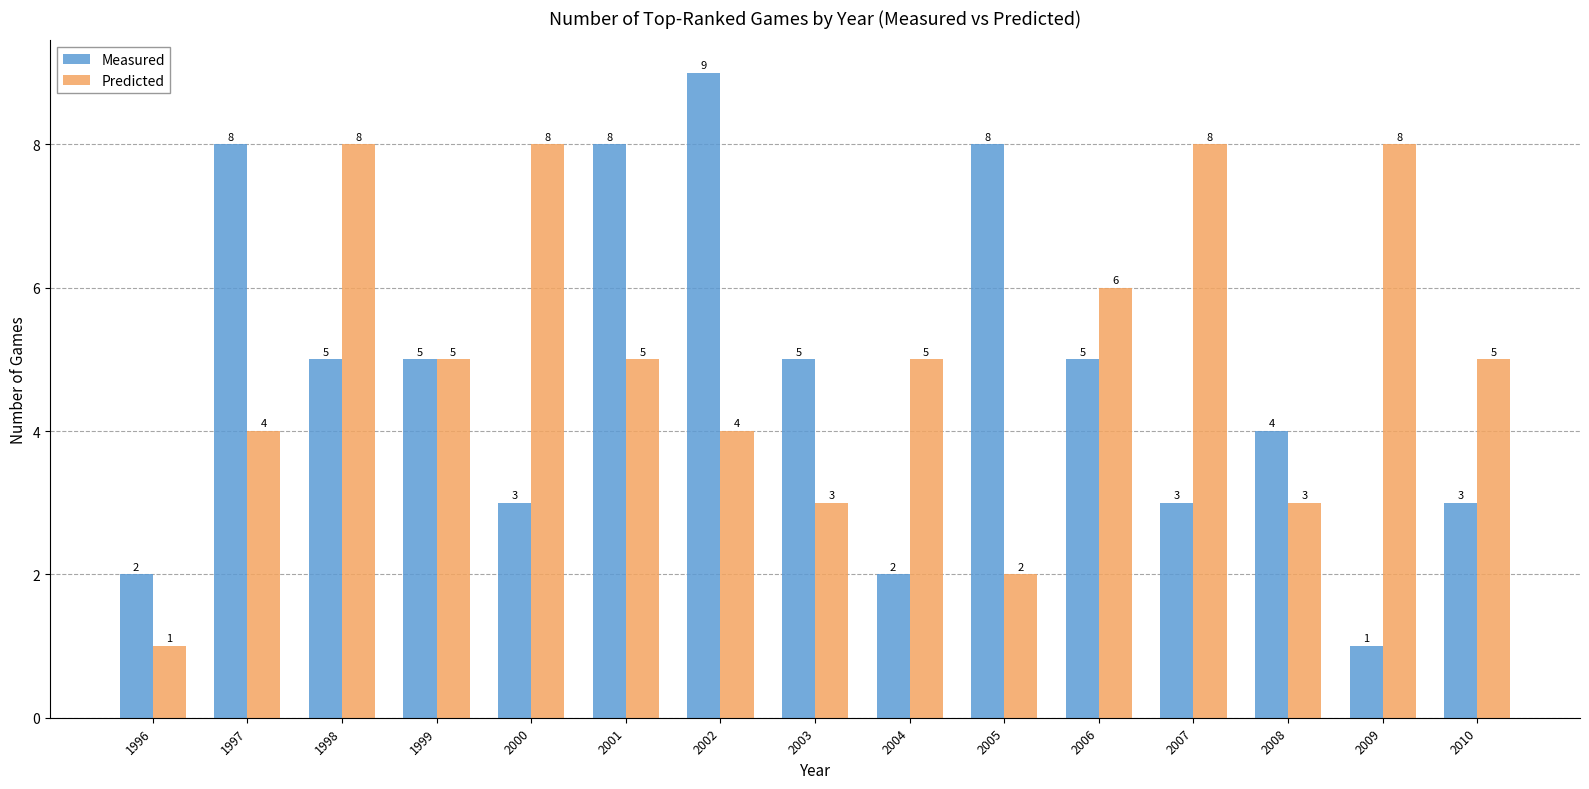

What is the maximum value for Predicted?

8